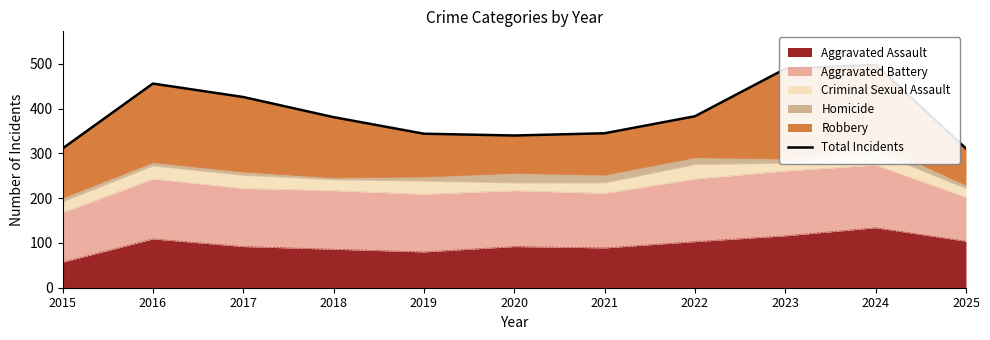

Rank the categories by value from highest to lowest.

2024, 2023, 2016, 2017, 2022, 2018, 2021, 2019, 2020, 2015, 2025